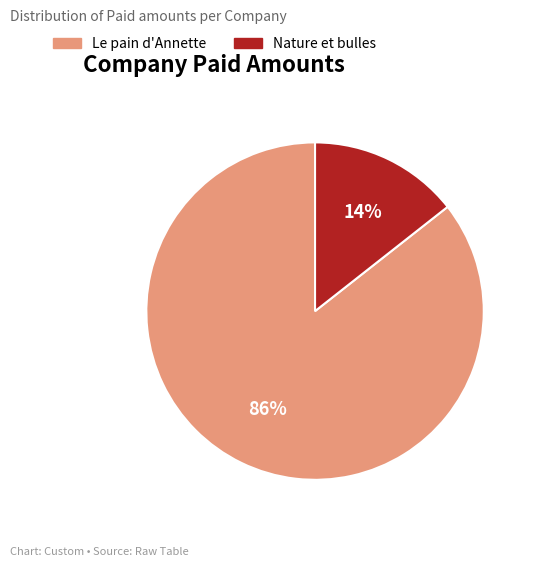

To the nearest percent, what is the combined percentage of Le pain d'Annette and Nature et bulles?

100%